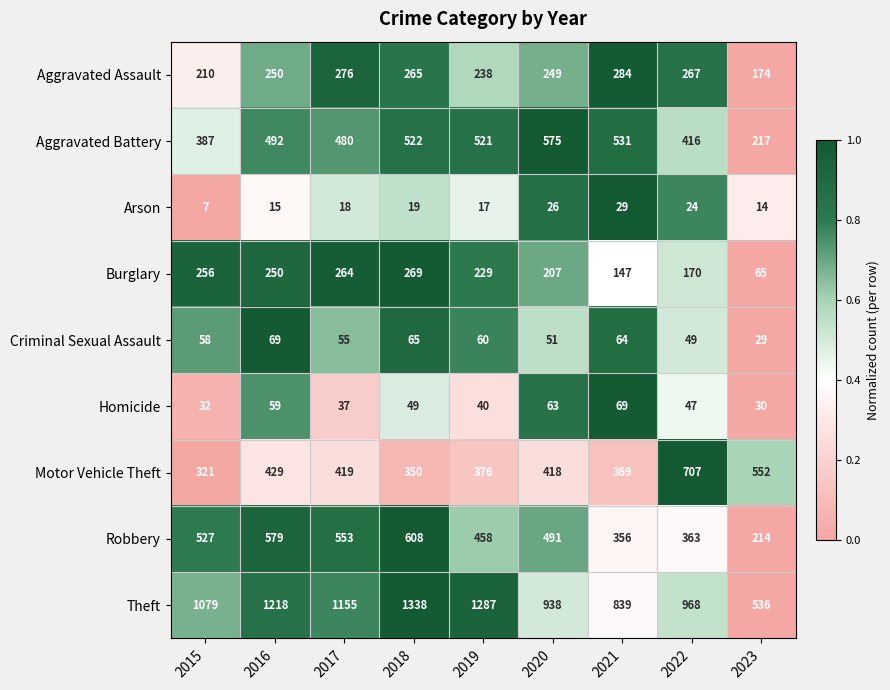

At which category does the chart reach its peak across all series?

2018